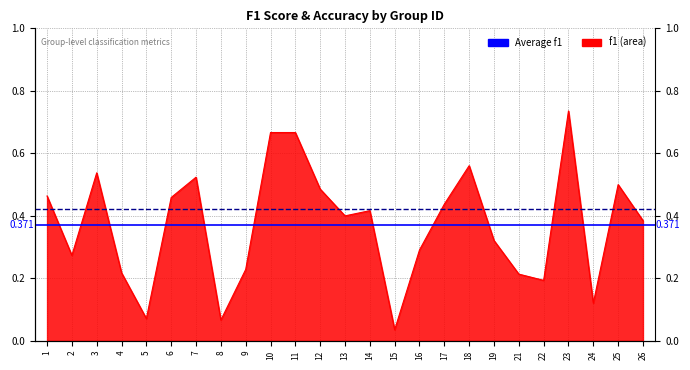

Reading left to right, list all the values displayed in this chart.

0.5	0.3	0.5	0.2	0.1	0.5	0.5	0.1	0.2	0.7	0.7	0.5	0.4	0.4	0.0	0.3	0.4	0.6	0.3	0.2	0.2	0.7	0.1	0.5	0.4